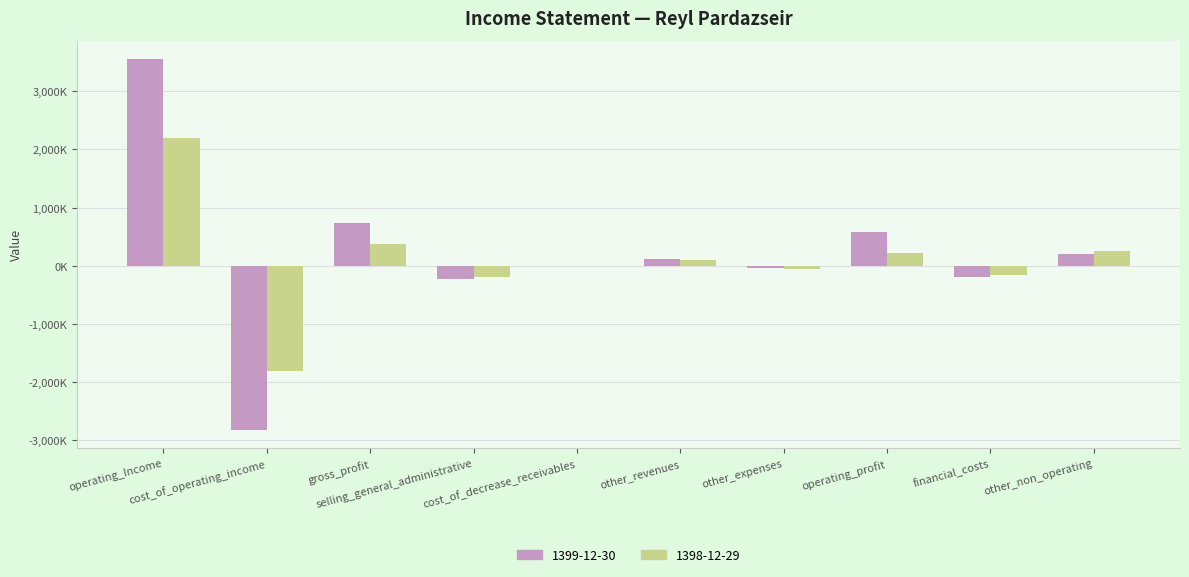

What are all the series names shown in the legend?

1399-12-30, 1398-12-29